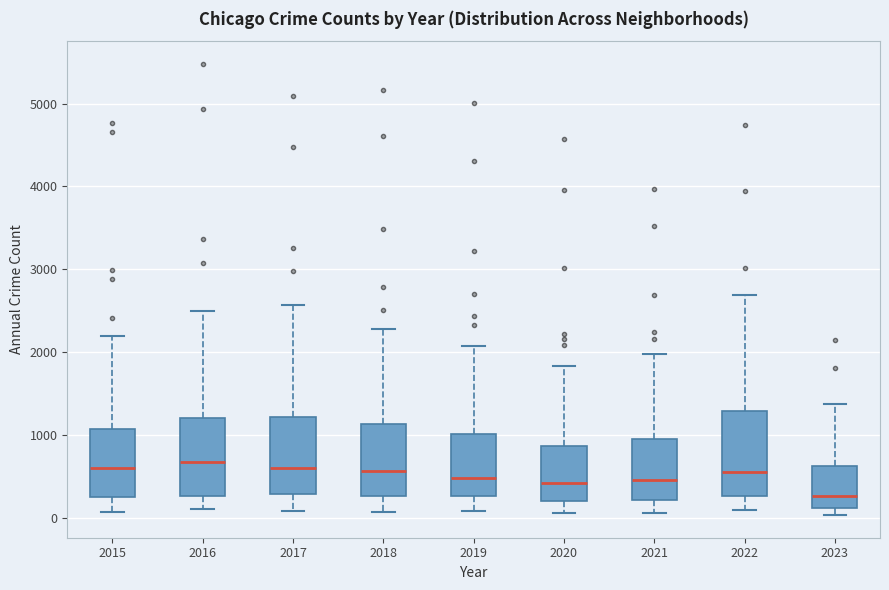

Where is the upper edge of the box at x = 2015 on the y-axis? The values are not printed on the chart, so give them approximately, as read against the axis.

1100